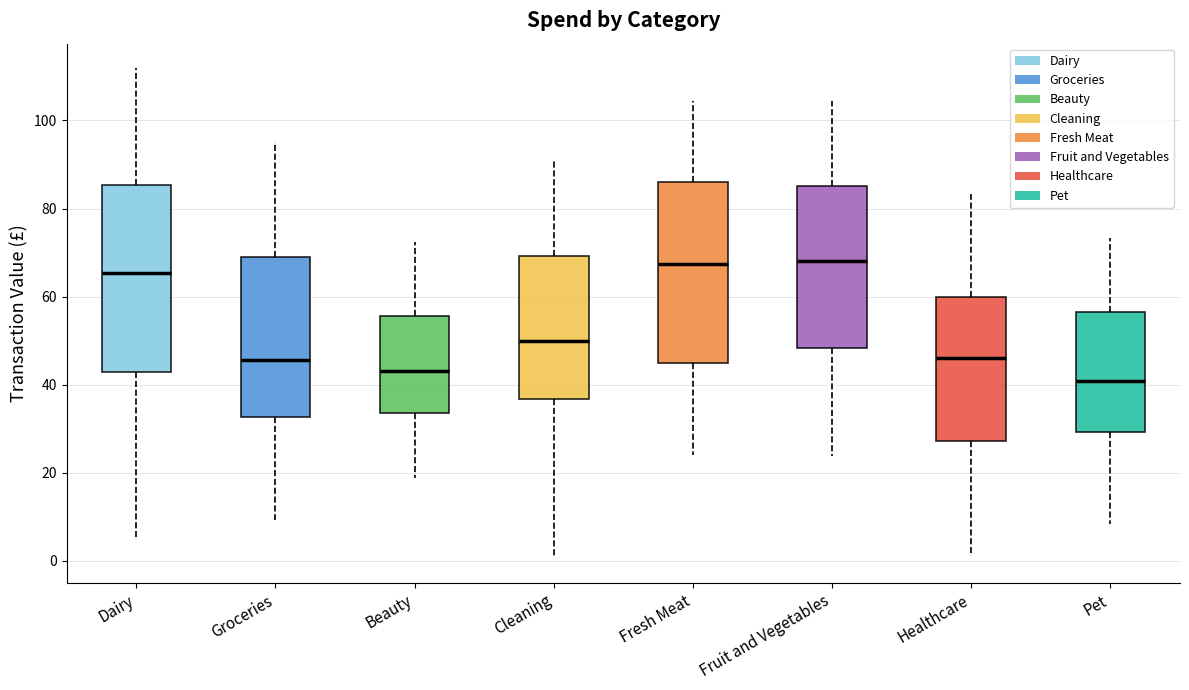

Where is the lower edge of the box for Healthcare on the y-axis? The values are not printed on the chart, so give them approximately, as read against the axis.

28